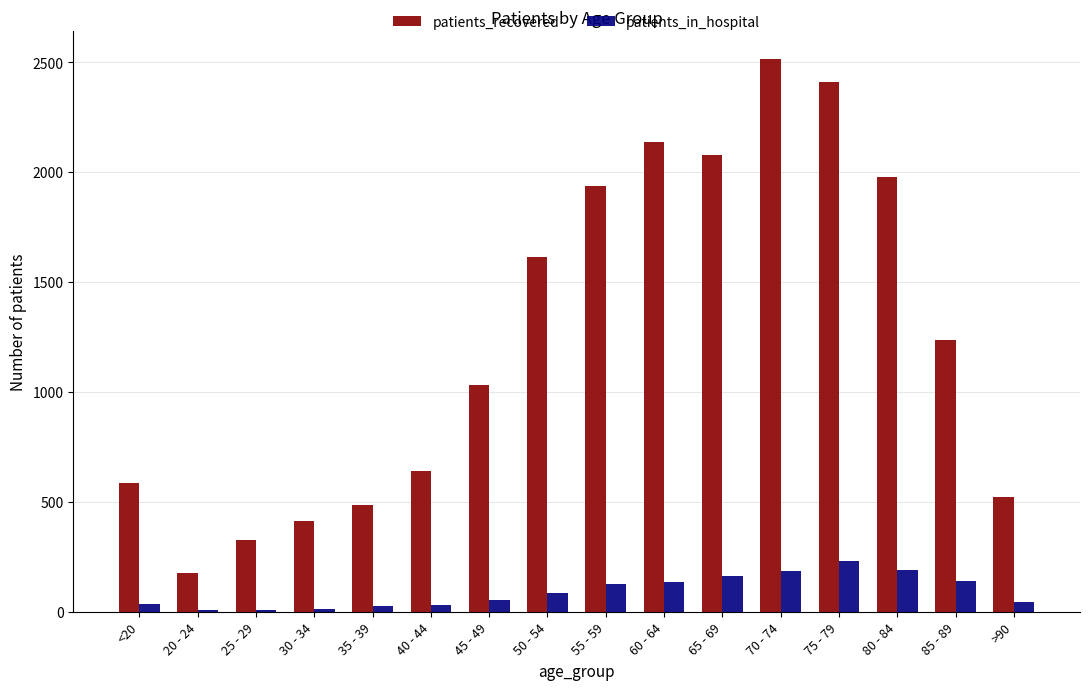

Is the value of patients_recovered at 30 - 34 greater than the value of patients_in_hospital at <20?

Yes